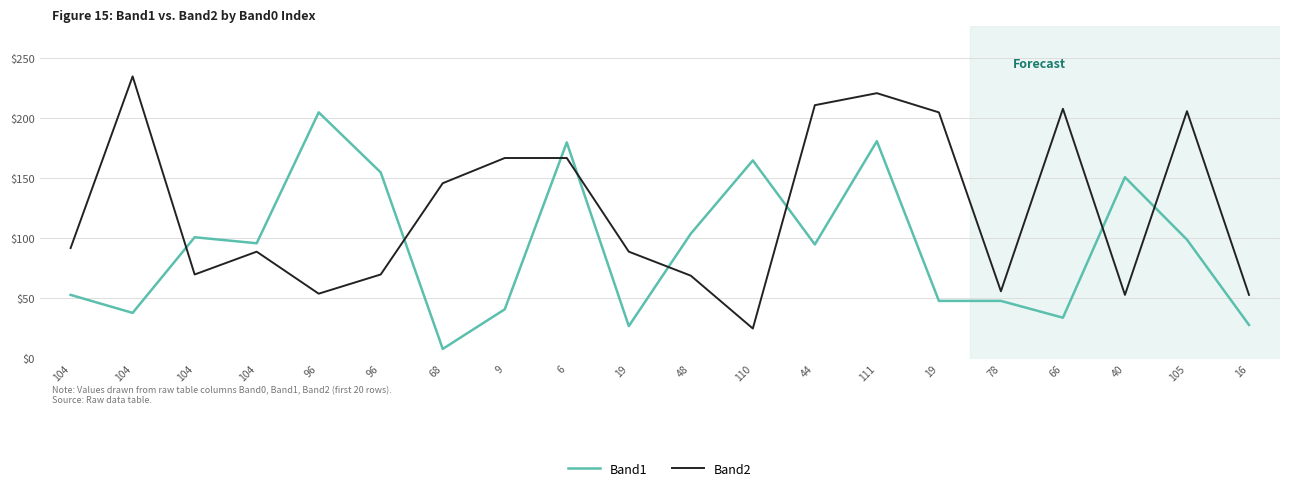

What are all the series names shown in the legend?

Band1, Band2